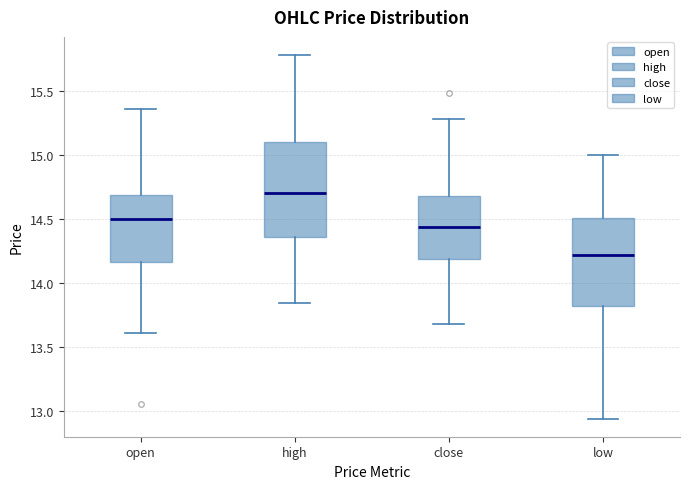

Reading left to right, transcribe this box plot: for each box, give where its median line is, the range the box spans, and where its two whiskers end, as read against the y-axis. The values are not printed on the chart, so give them approximately, as read against the axis.

open: median 14.50, box 14.15 to 14.70, whiskers 13.60 to 15.35
high: median 14.70, box 14.35 to 15.10, whiskers 13.85 to 15.80
close: median 14.45, box 14.20 to 14.70, whiskers 13.70 to 15.30
low: median 14.20, box 13.80 to 14.50, whiskers 12.95 to 15.00